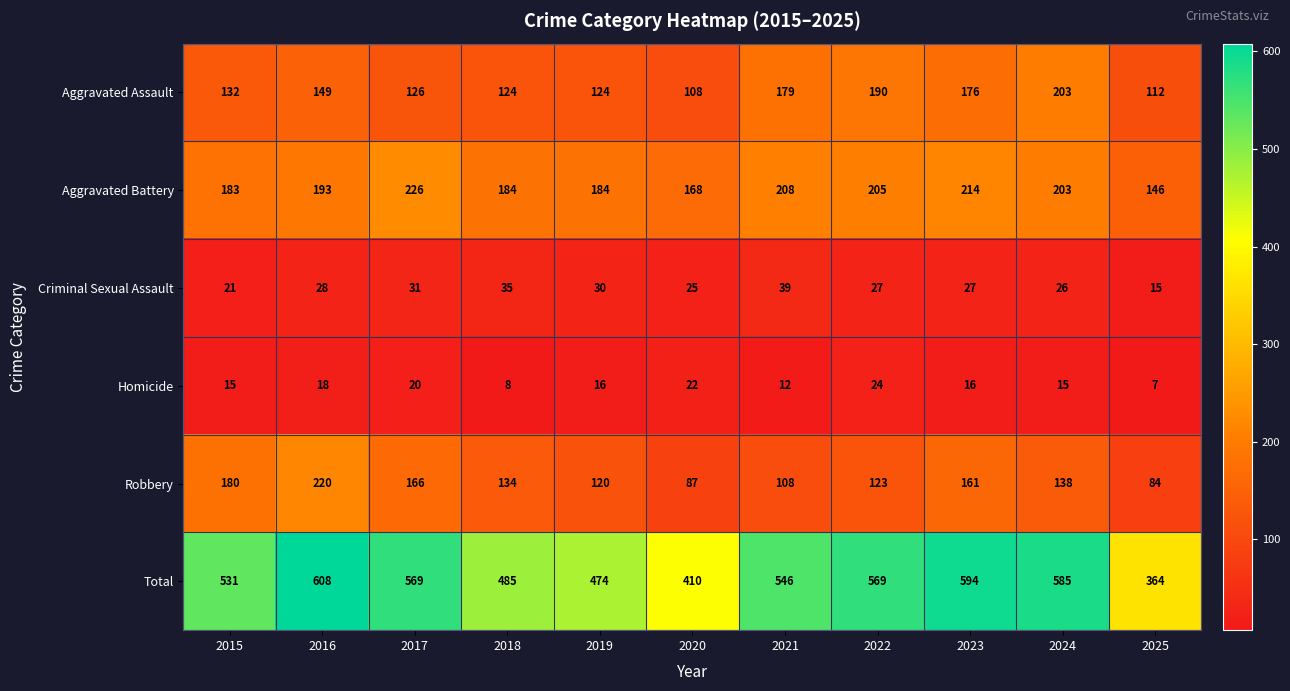

What is the sum of the Robbery values at 2025 and 2024?

222